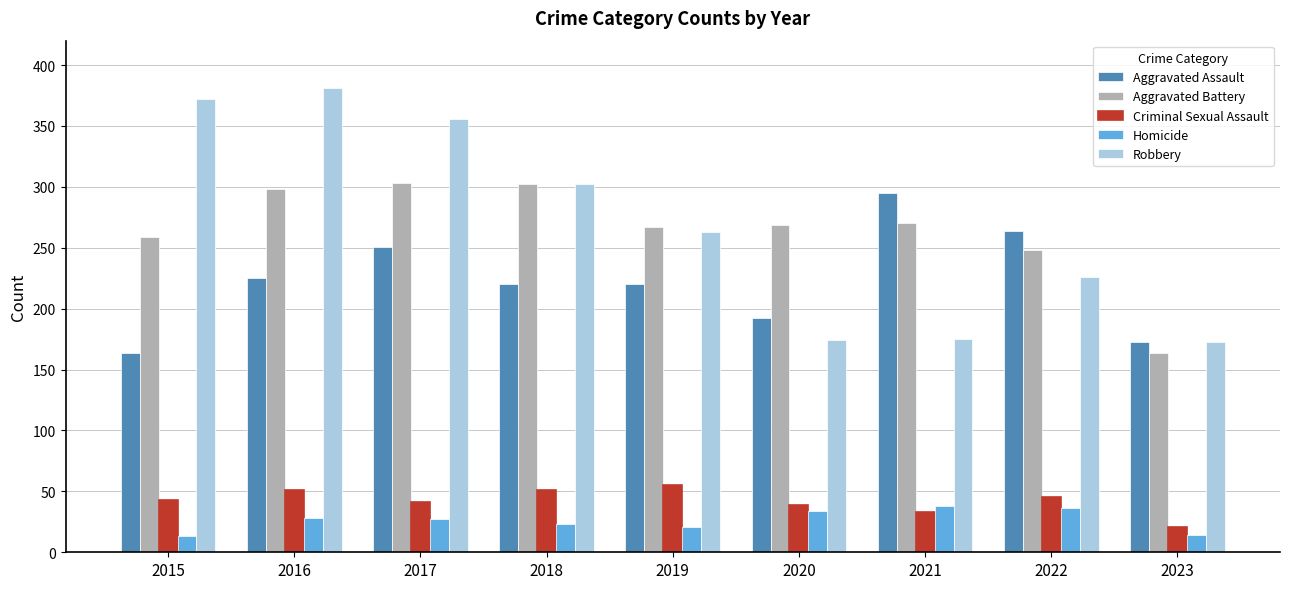

What are all the series names shown in the legend?

Aggravated Assault, Aggravated Battery, Criminal Sexual Assault, Homicide, Robbery